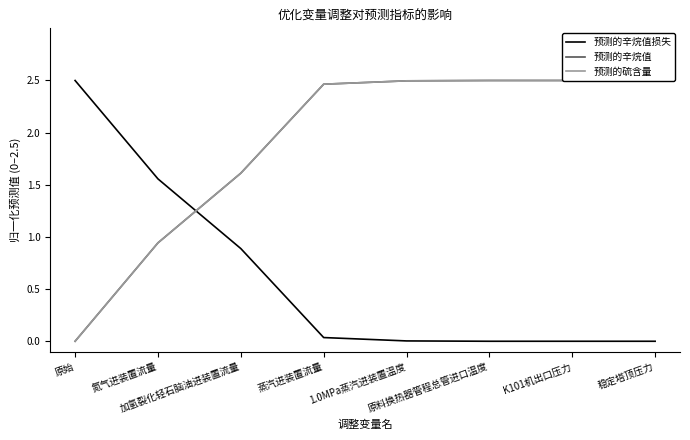

Which category has the lowest value across all series?

K101机出口压力